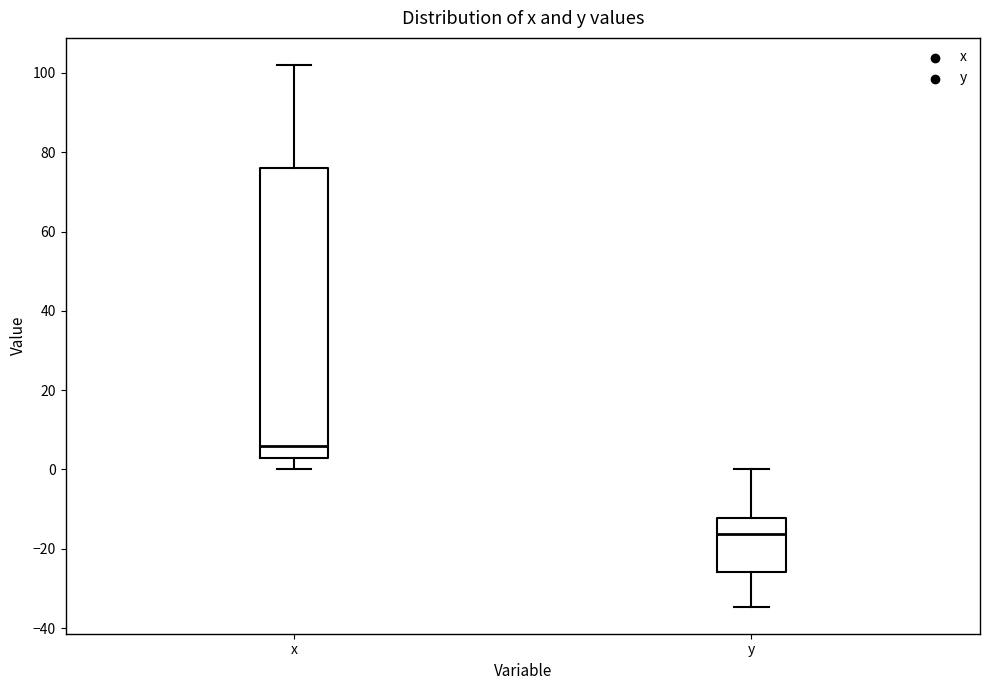

Which box is the tallest, from its lower edge to its upper edge?

x